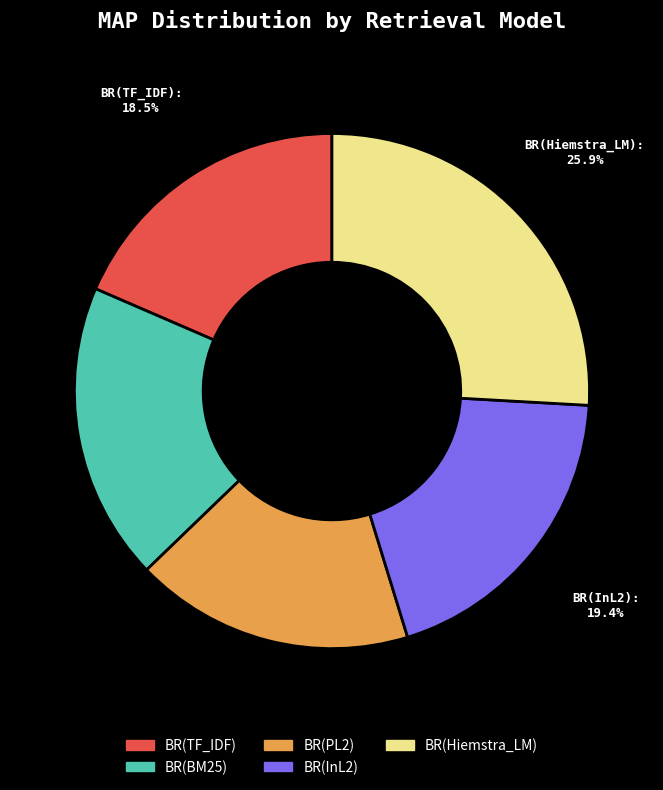

Which has a higher value, BR(PL2) or BR(Hiemstra_LM)?

BR(Hiemstra_LM)